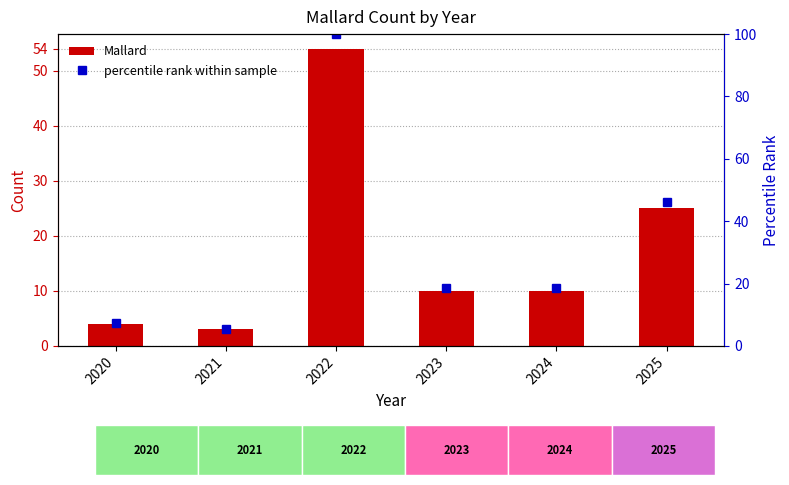

Rank the categories by value from highest to lowest.

2022, 2025, 2023, 2024, 2020, 2021